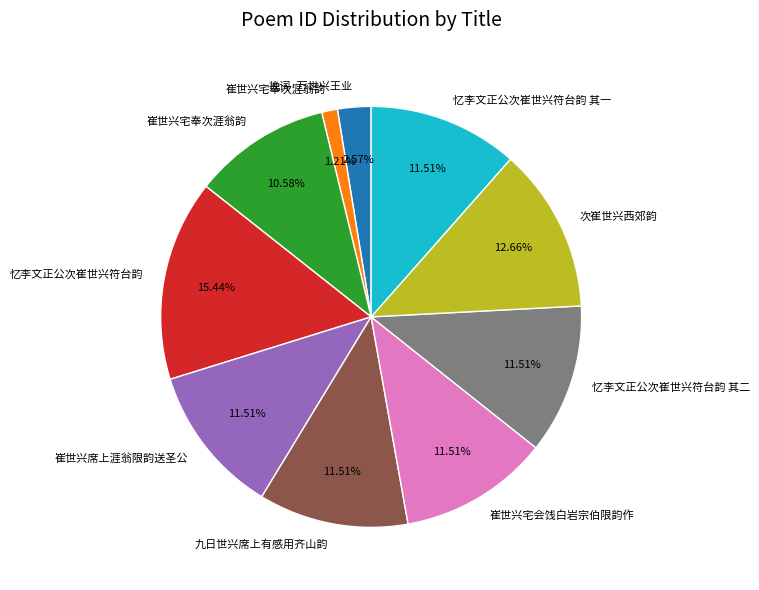

Is there any slice that represents more than half of the pie?

No